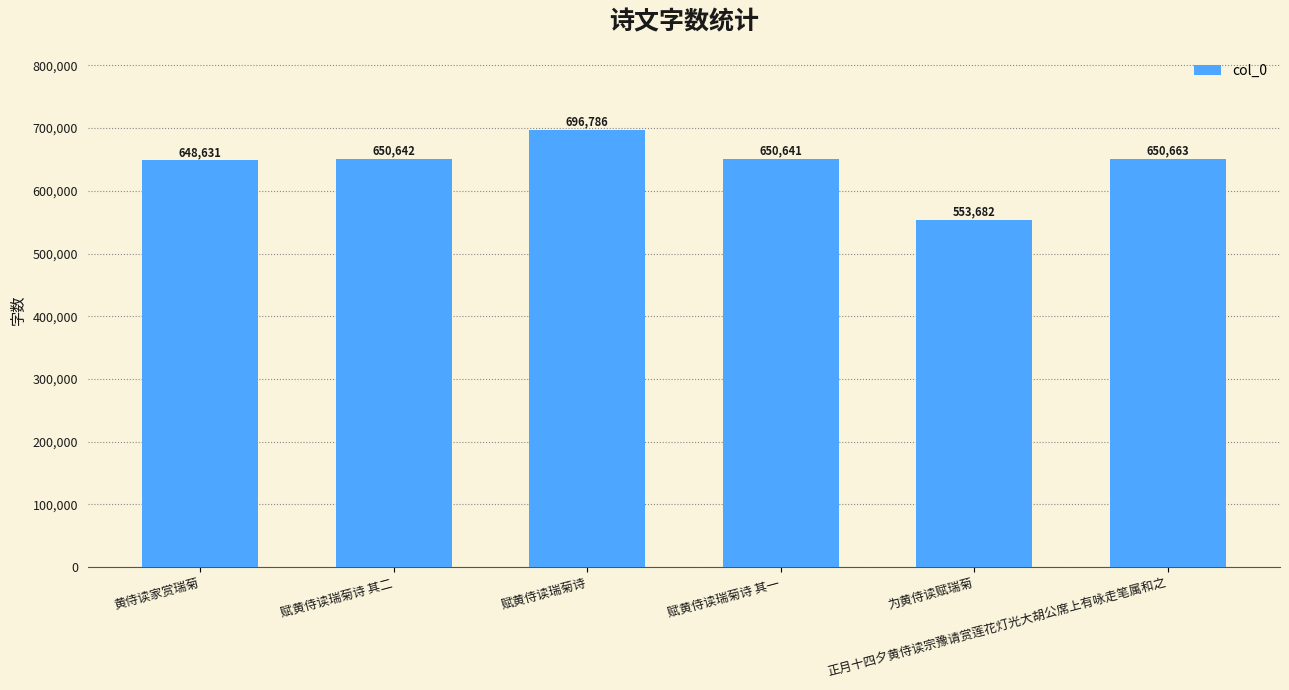

Reading left to right, extract all data points from this chart.

黄侍读家赏瑞菊=648631	赋黄侍读瑞菊诗 其二=650642	赋黄侍读瑞菊诗=696786	赋黄侍读瑞菊诗 其一=650641	为黄侍读赋瑞菊=553682	正月十四夕黄侍读宗豫请赏莲花灯光大胡公席上有咏走笔属和之=650663